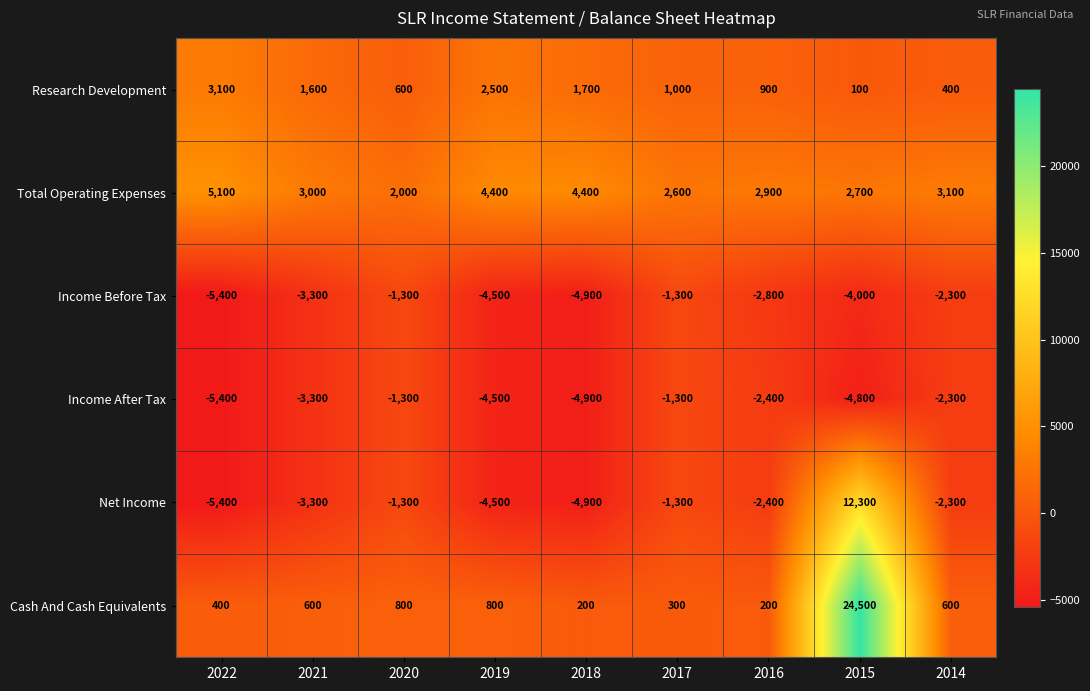

What is the sum of the Total Operating Expenses values at 2014 and 2021?

6100